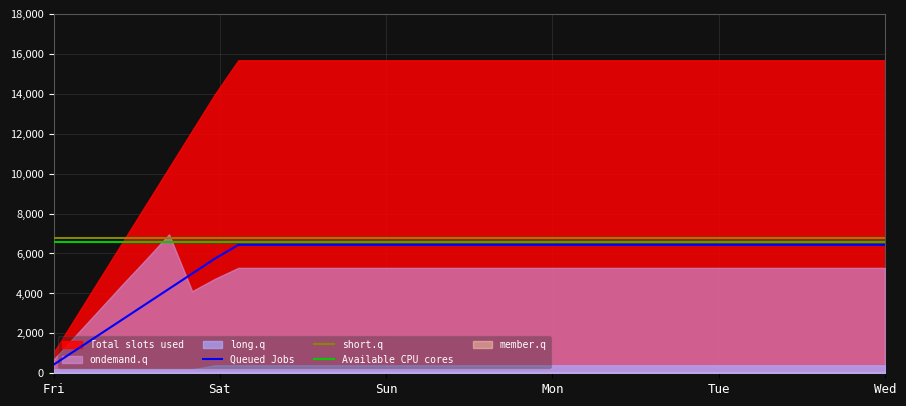

What is the lowest value of the Queued Jobs series?

430